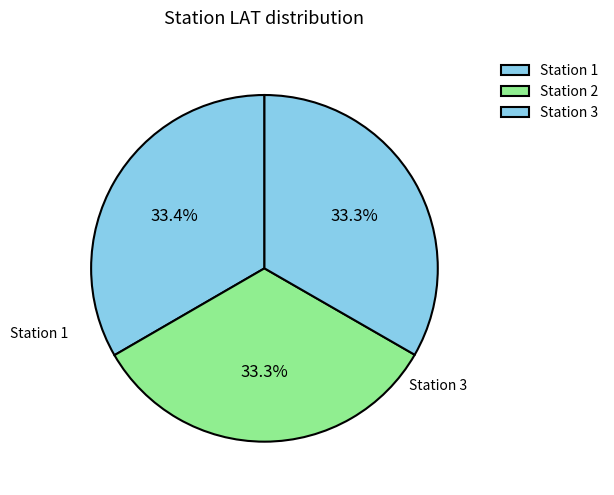

Which category has the smallest portion of the pie?

3